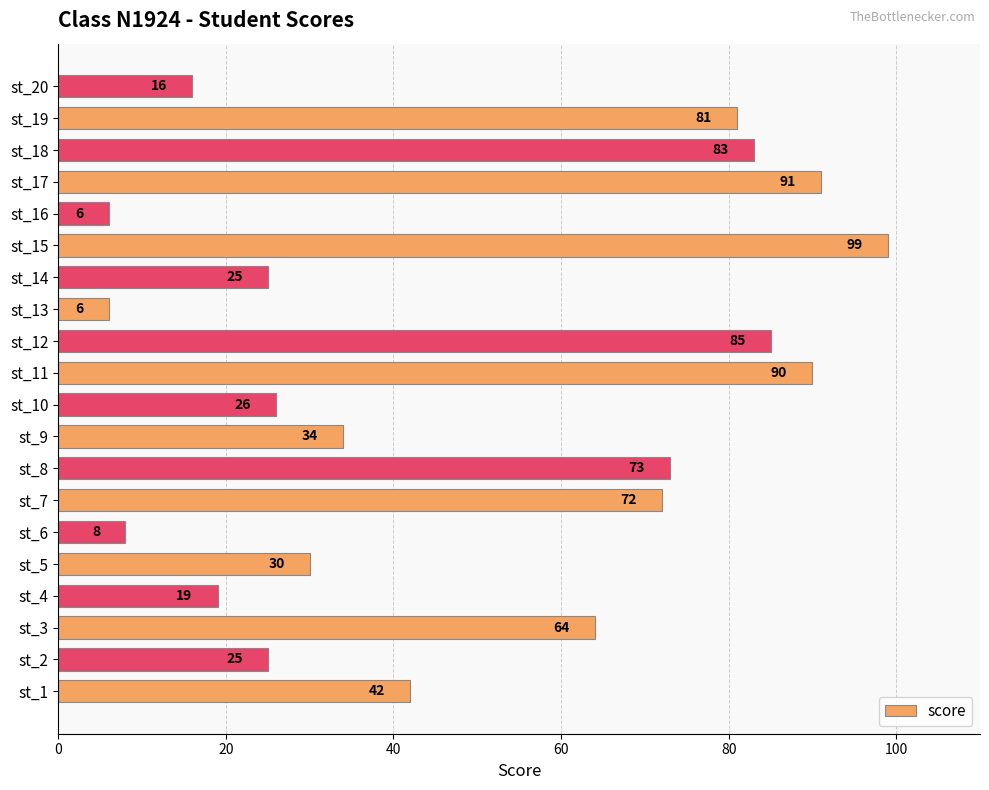

At which label is the value closest to 52?

st_1